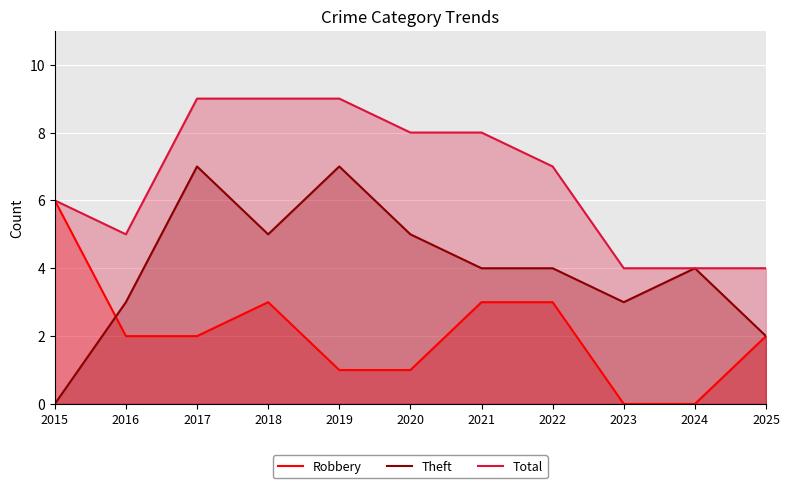

Count the Theft values in the range 3 to 5.

7